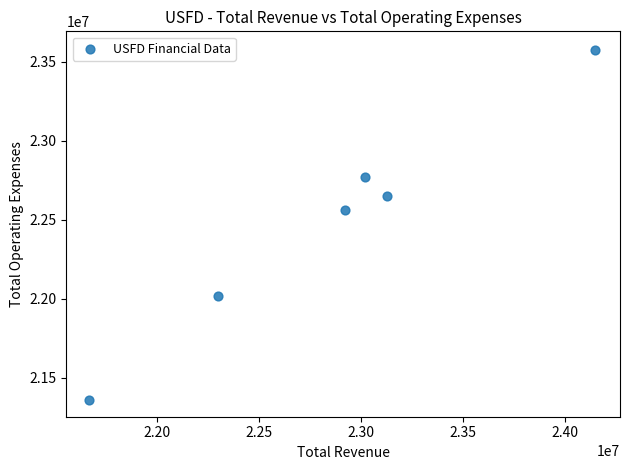

What is the range of Y values (max minus min)?

2211500